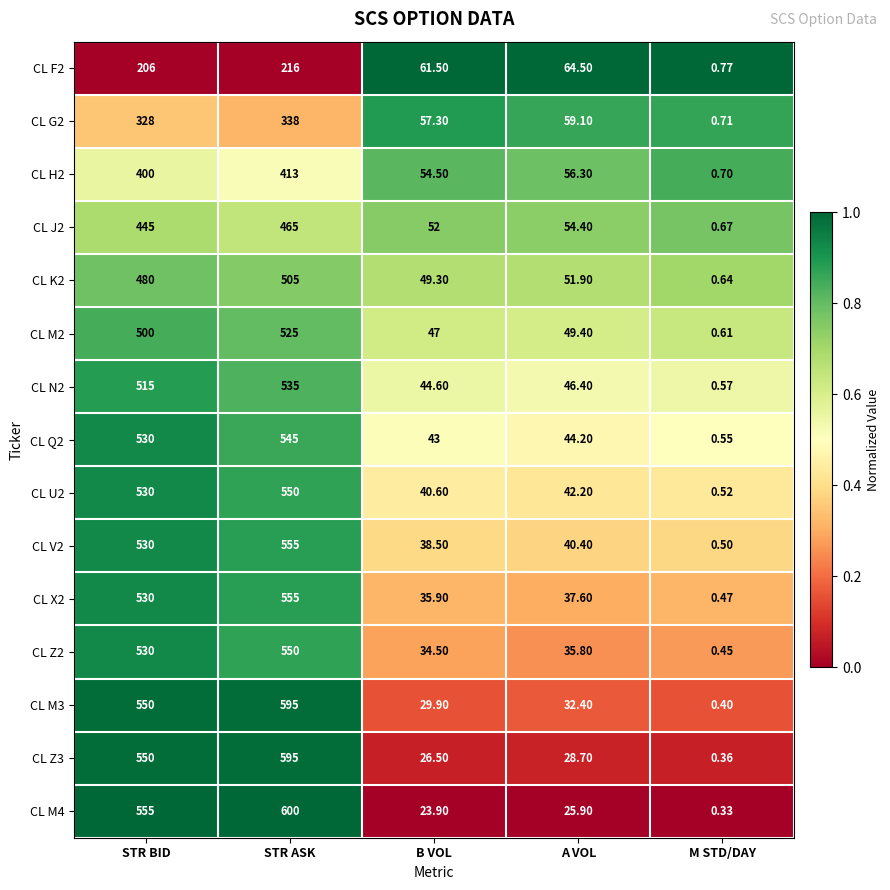

List the labels in order of CL M2 value, smallest first.

M STD/DAY, B VOL, A VOL, STR BID, STR ASK